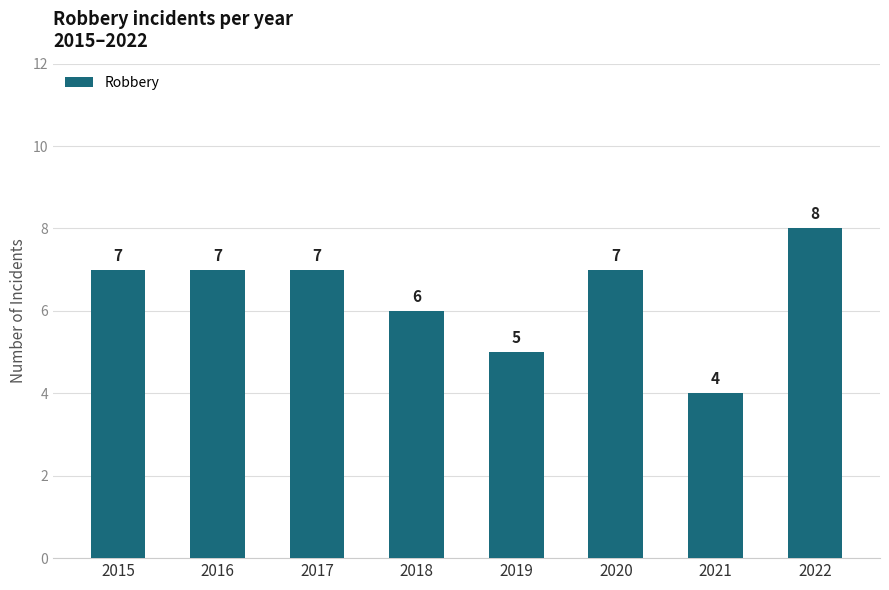

What is the sum of all values?

51